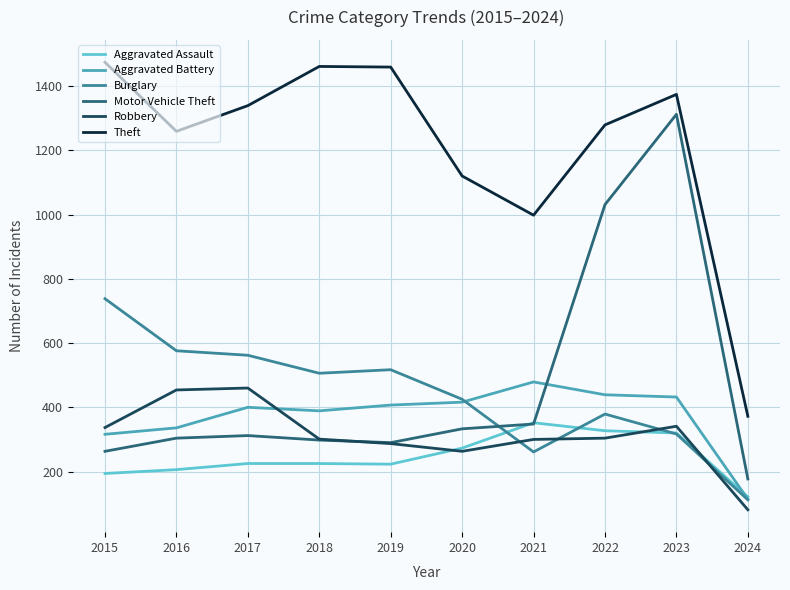

In Burglary, how many points are lower than both neighbors (excluding endpoints)?

2